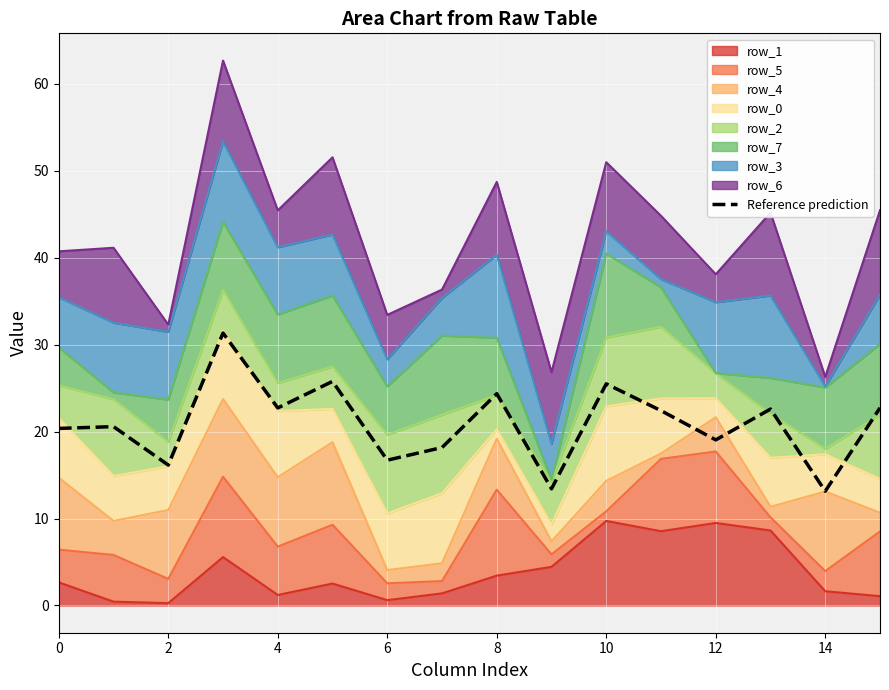

What is the smallest value displayed?

13.1